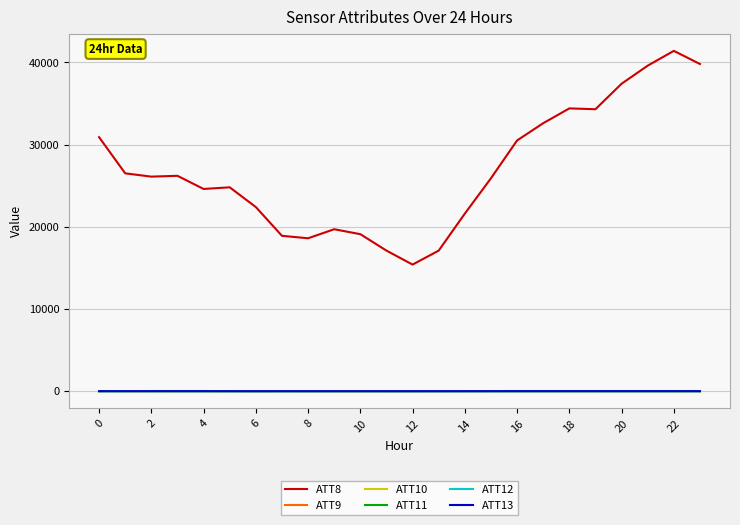

In ATT9, how many points are higher than both neighbors (excluding endpoints)?

6